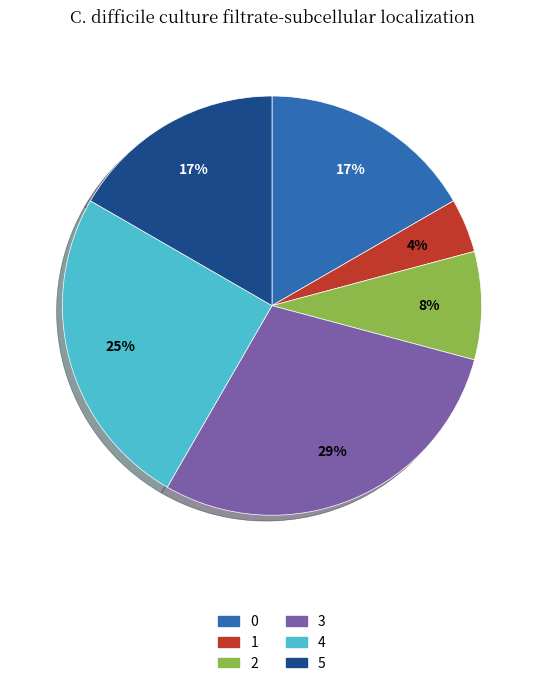

Approximately how many times larger is the value at 2 compared to 0?

0.5